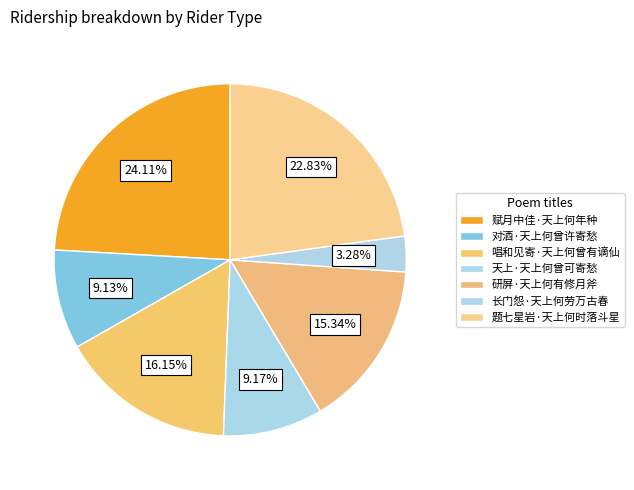

How many segments does this pie chart have?

7